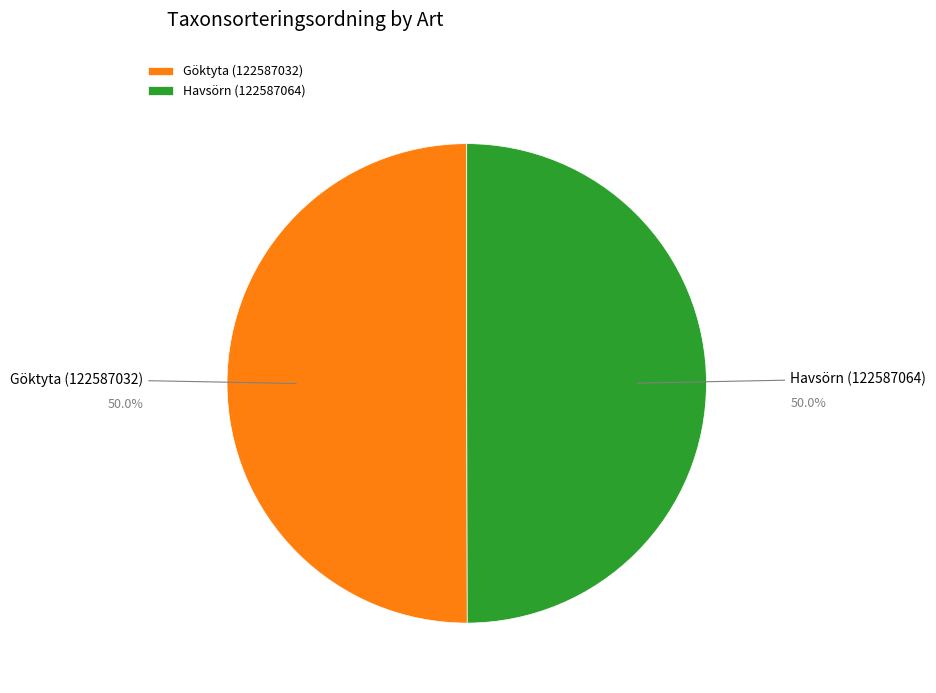

What is the ratio of the value at Havsörn (122587064) to the value at Göktyta (122587032)?

1.0